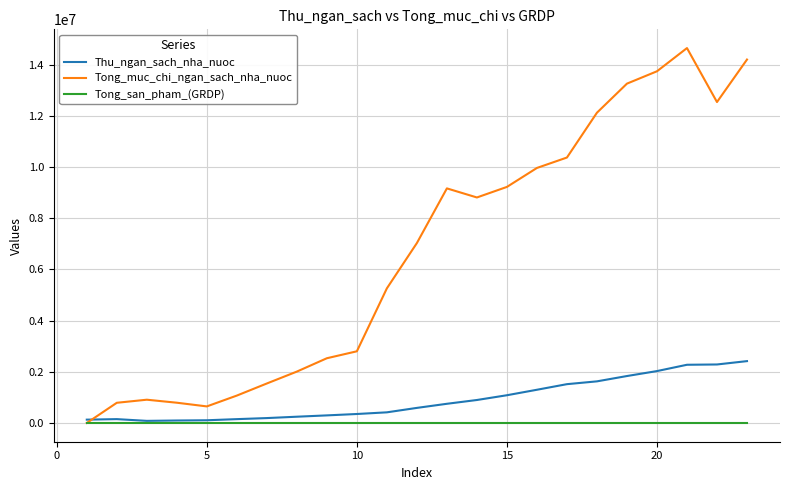

List the series in order of their peak value, lowest first.

Tong_san_pham_(GRDP), Thu_ngan_sach_nha_nuoc, Tong_muc_chi_ngan_sach_nha_nuoc